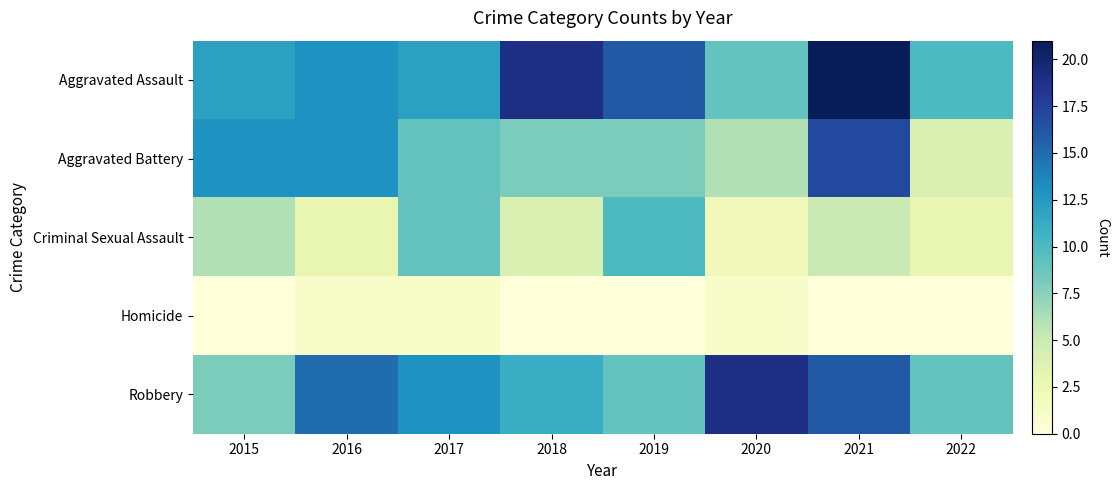

Which series has the largest total across all categories?

Aggravated Assault